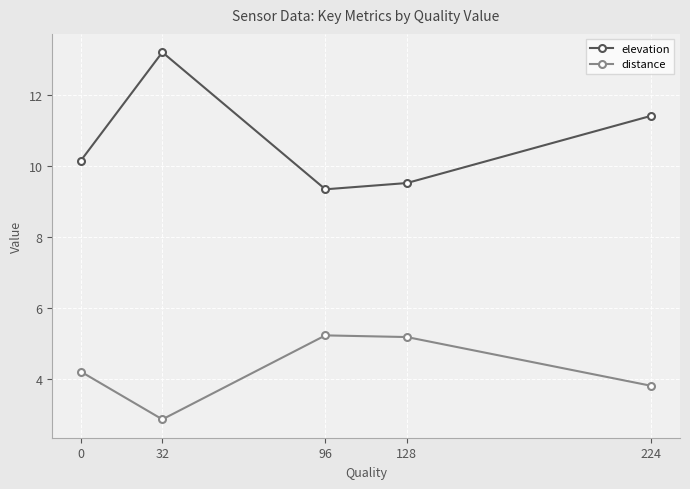

How many lines are shown in the chart?

2